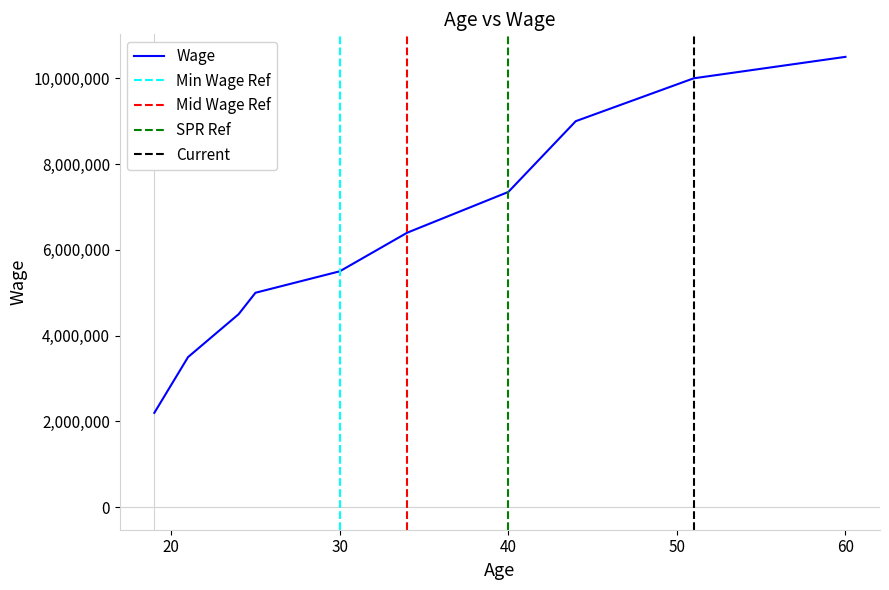

The chart shows a value of 4907275 at 21. True or false?

False